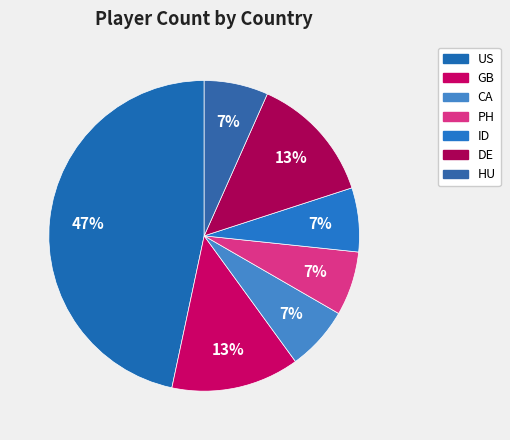

Is US the majority of the pie?

No